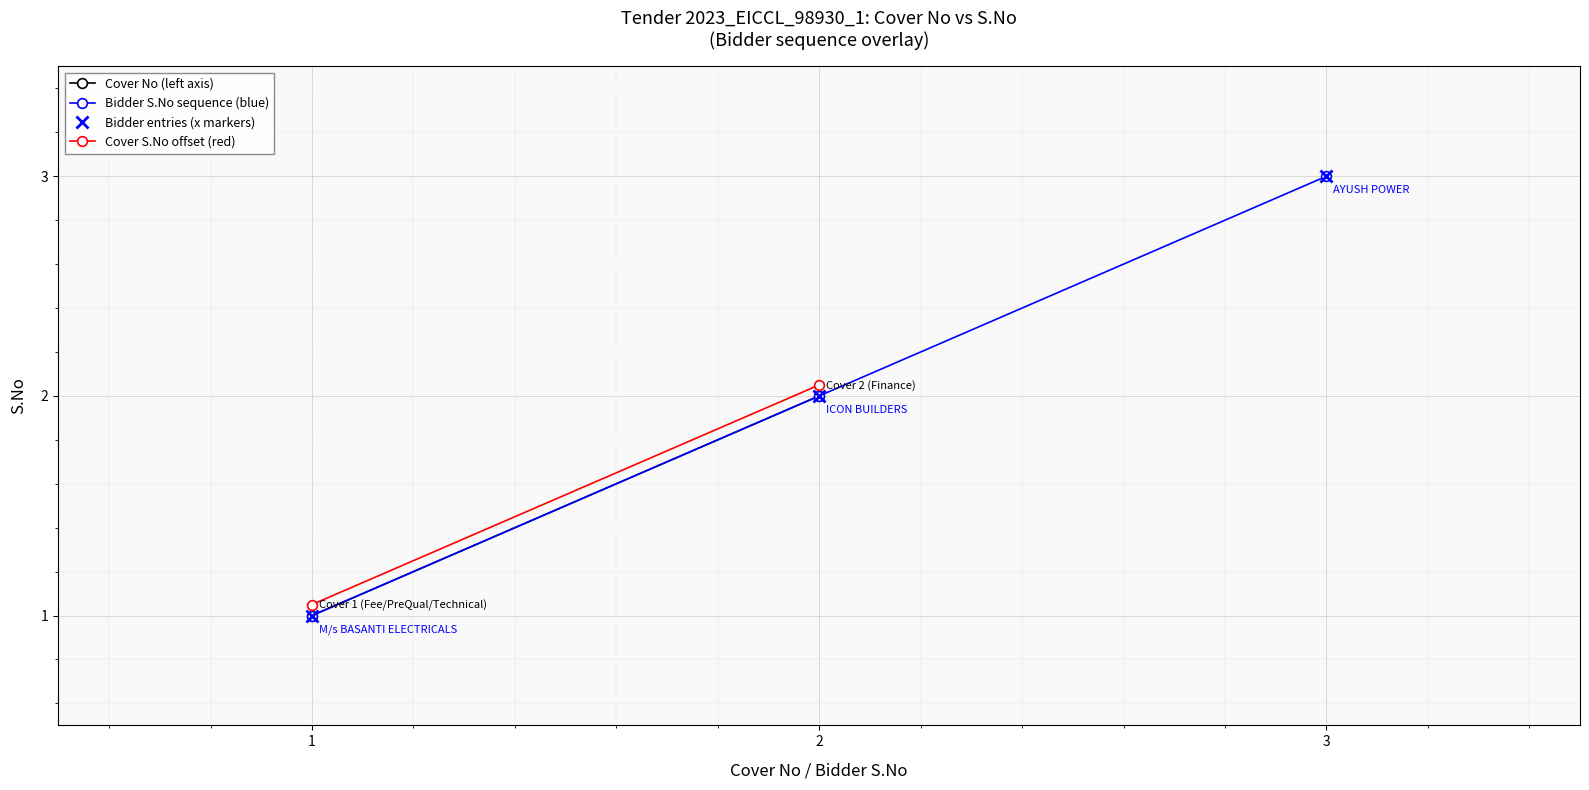

What position from the right is Cover 2 (Finance)?

1